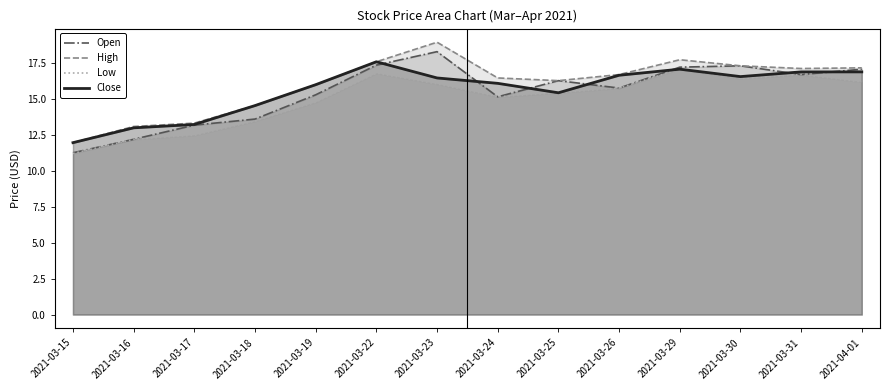

At which category does Close reach its first local valley?

2021-03-25